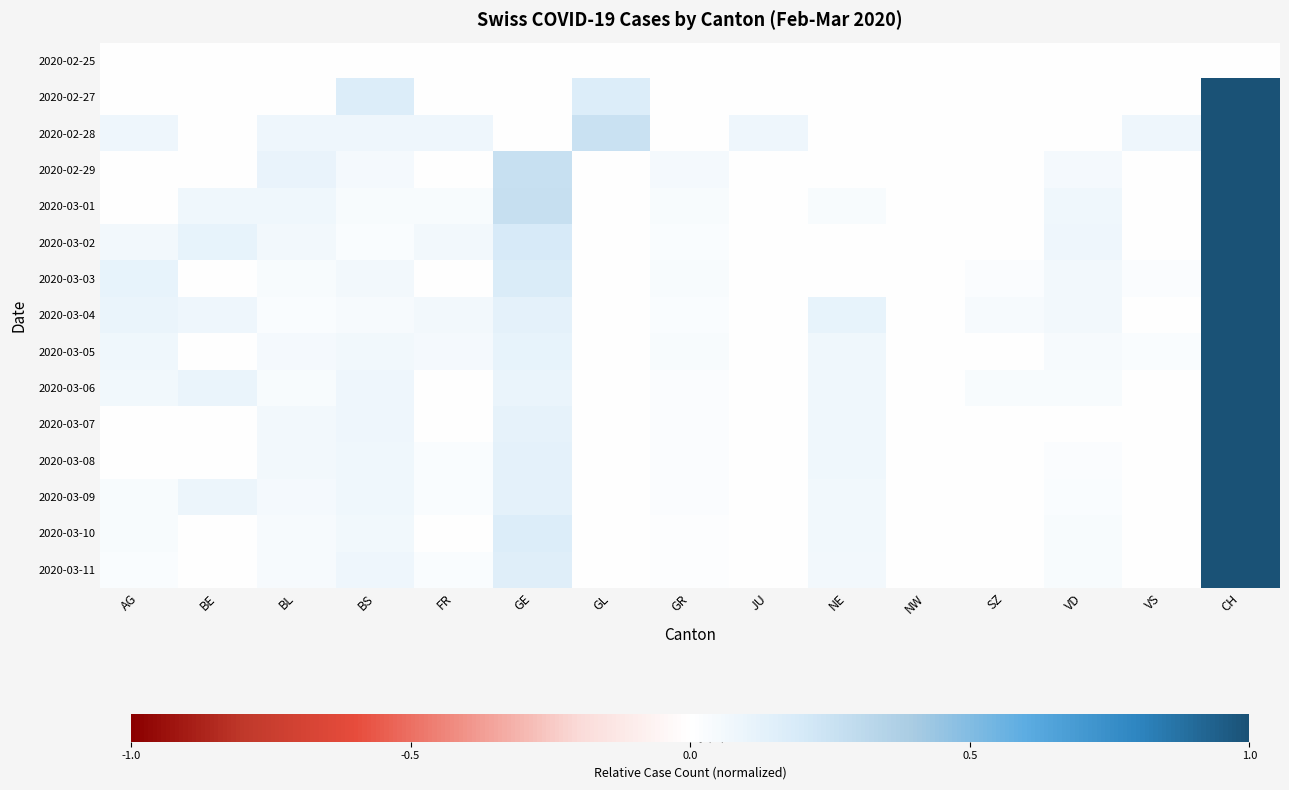

At which category is the sum across all series the highest?

CH